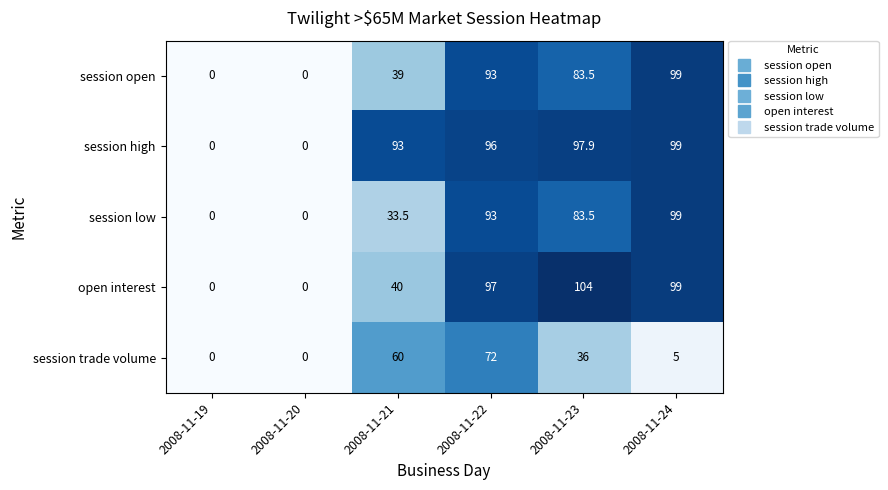

What is the difference between the maximum and minimum values in the session high series?

99.0